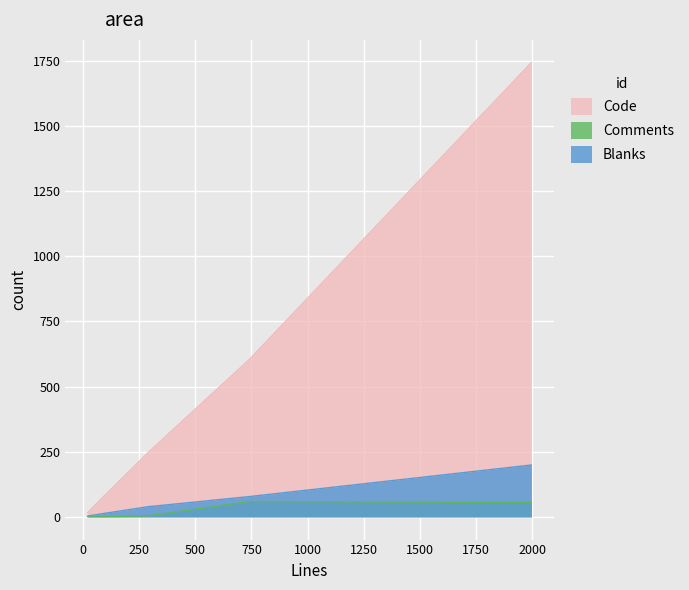

True or false: Code has more than 0 interior local peaks.

False